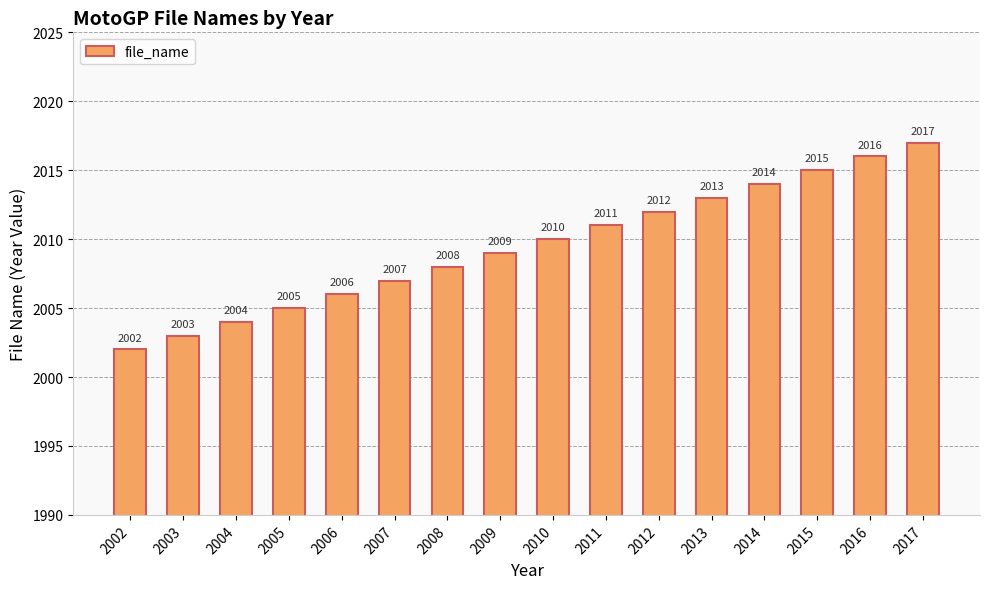

What is the sum of the values at 2015 and 2002?

4017